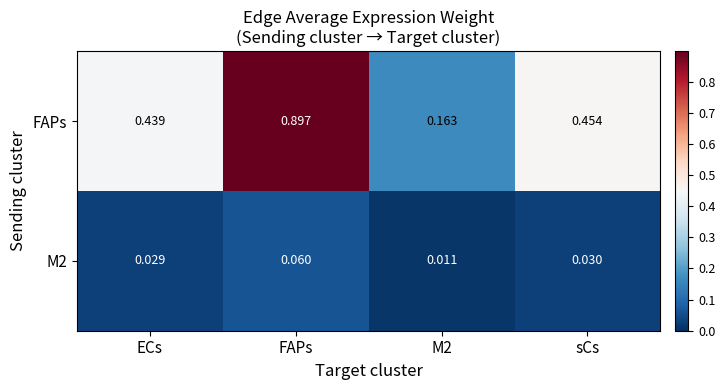

Which series has the largest range (max minus min)?

FAPs